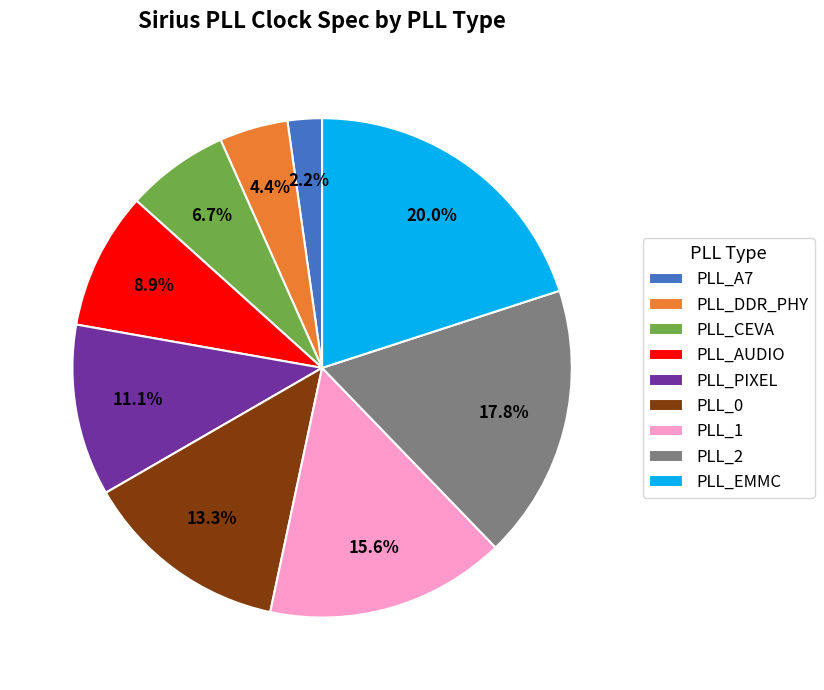

True or false: PLL_EMMC accounts for 29% of the total.

False